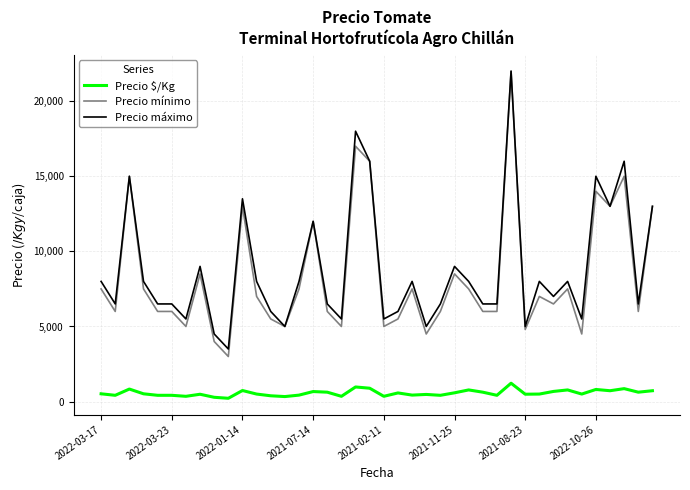

Which series has the largest range (max minus min)?

Precio mínimo